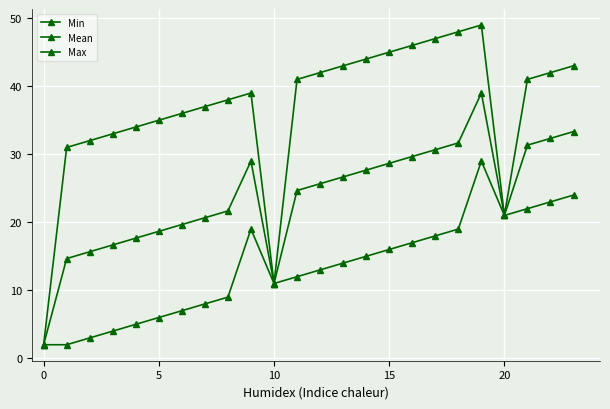

Does the chart display data point markers on the line(s)?

Yes